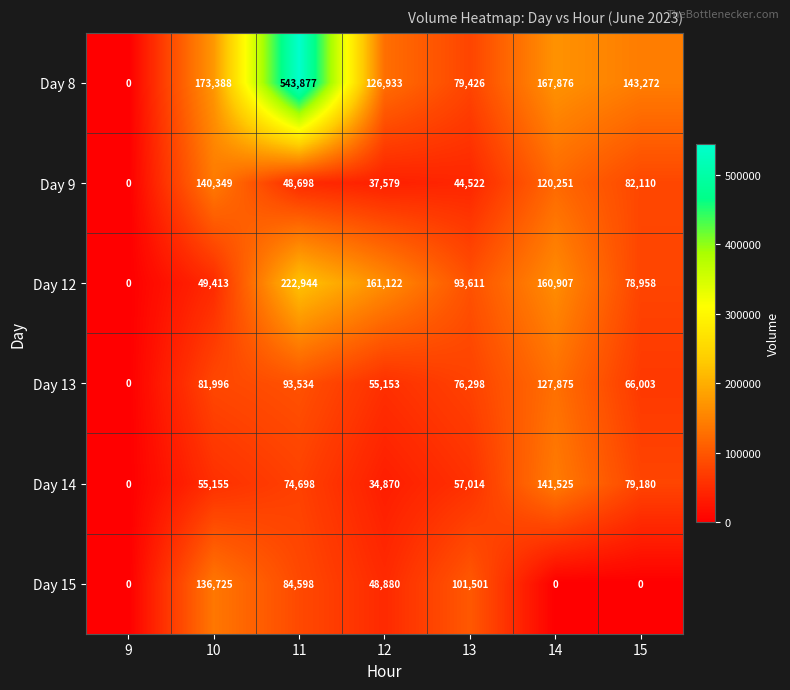

What value does the Day 13 series have at 11?

93534